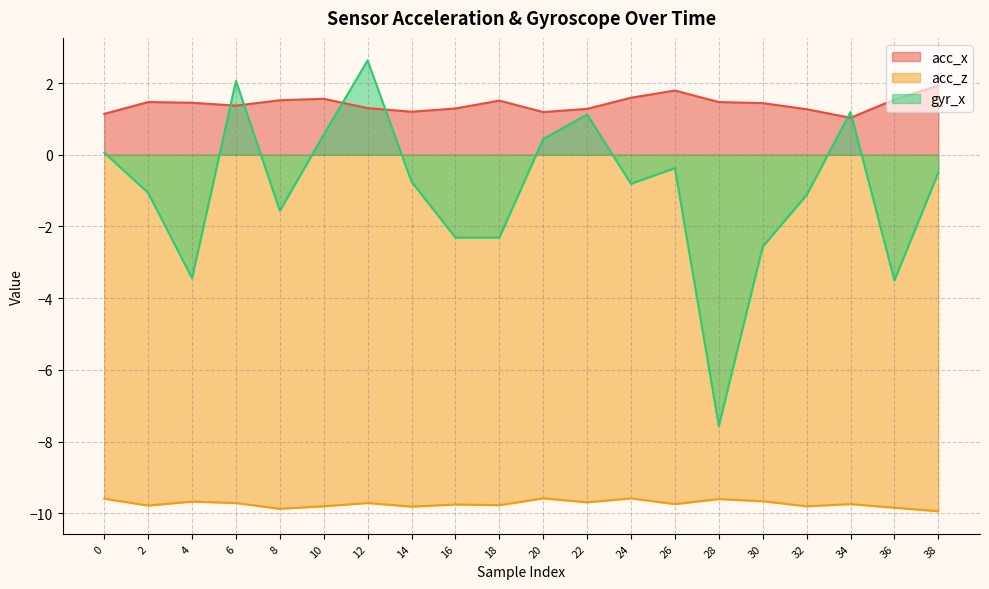

At which category is the sum across all series the highest?

12